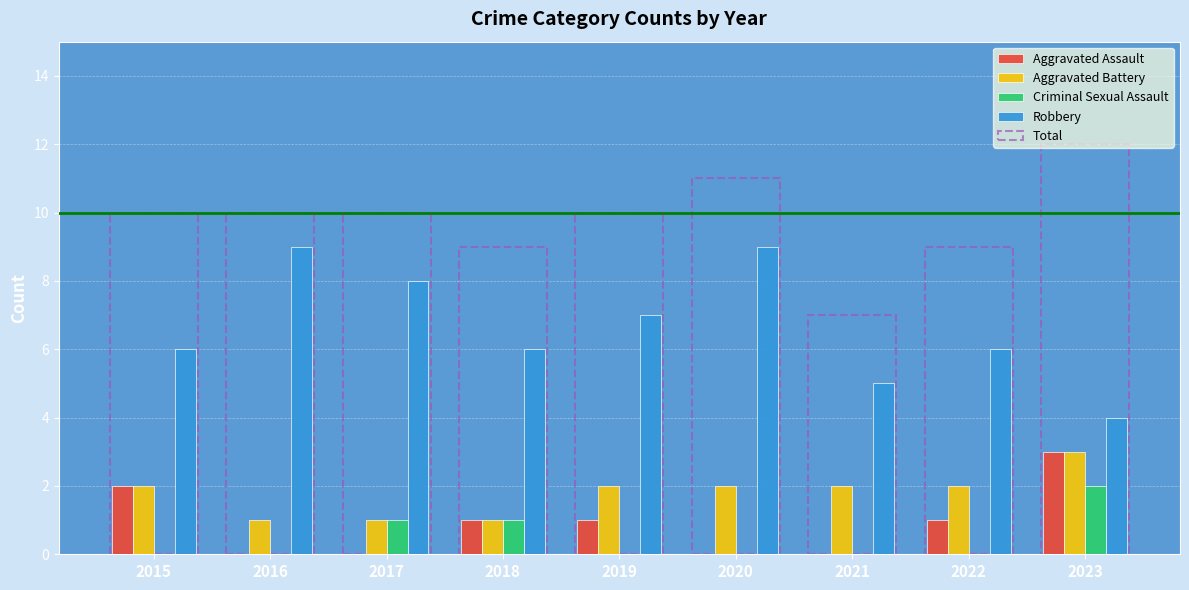

What value does the Total series have at 2020?

11